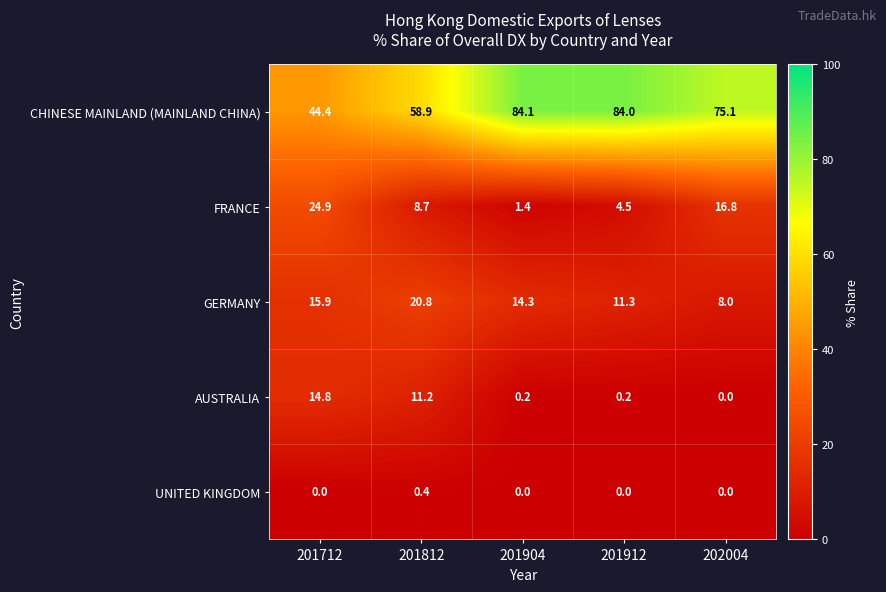

What is the maximum value shown in the chart?

84.1